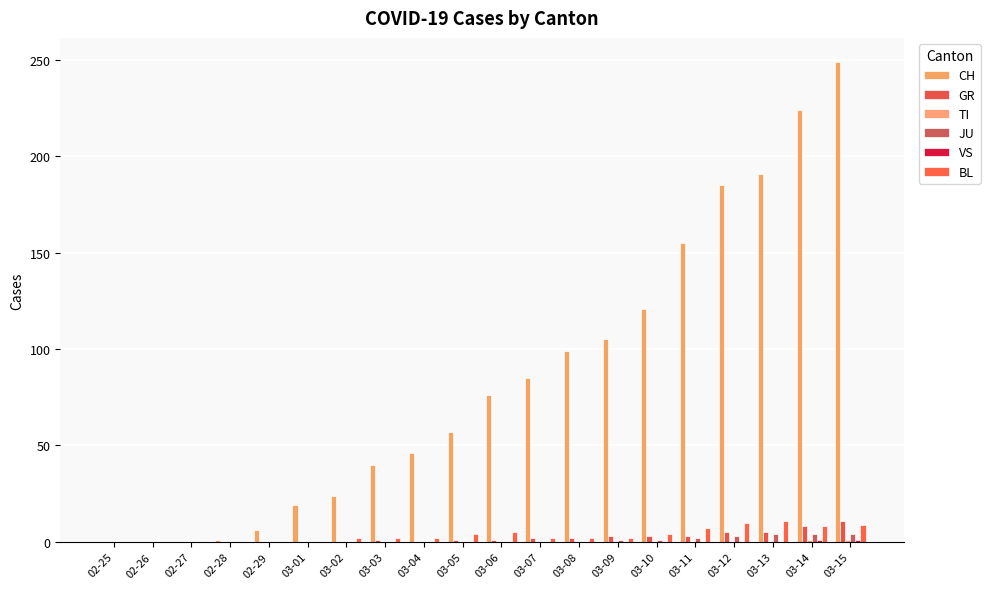

True or false: BL has a value of 0 at 02-28.

True